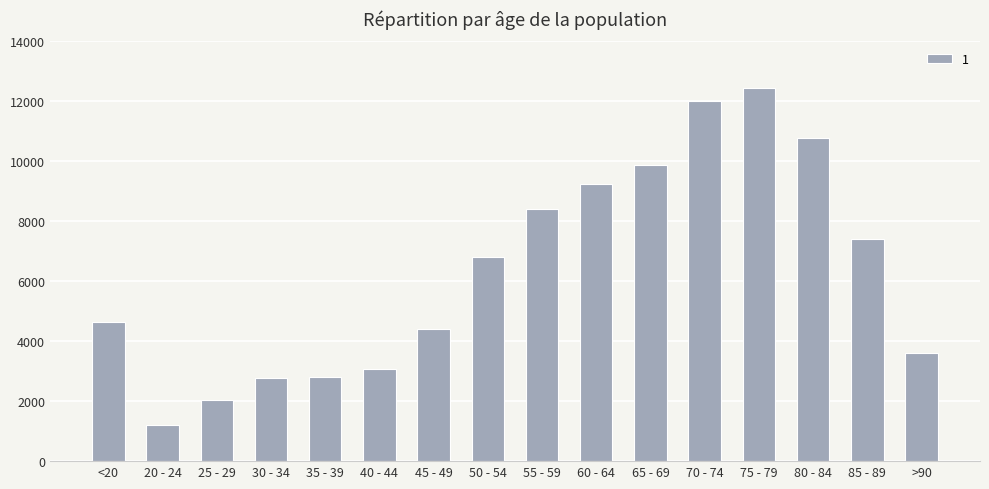

The value at 50 - 54 is 2765. True or false?

False